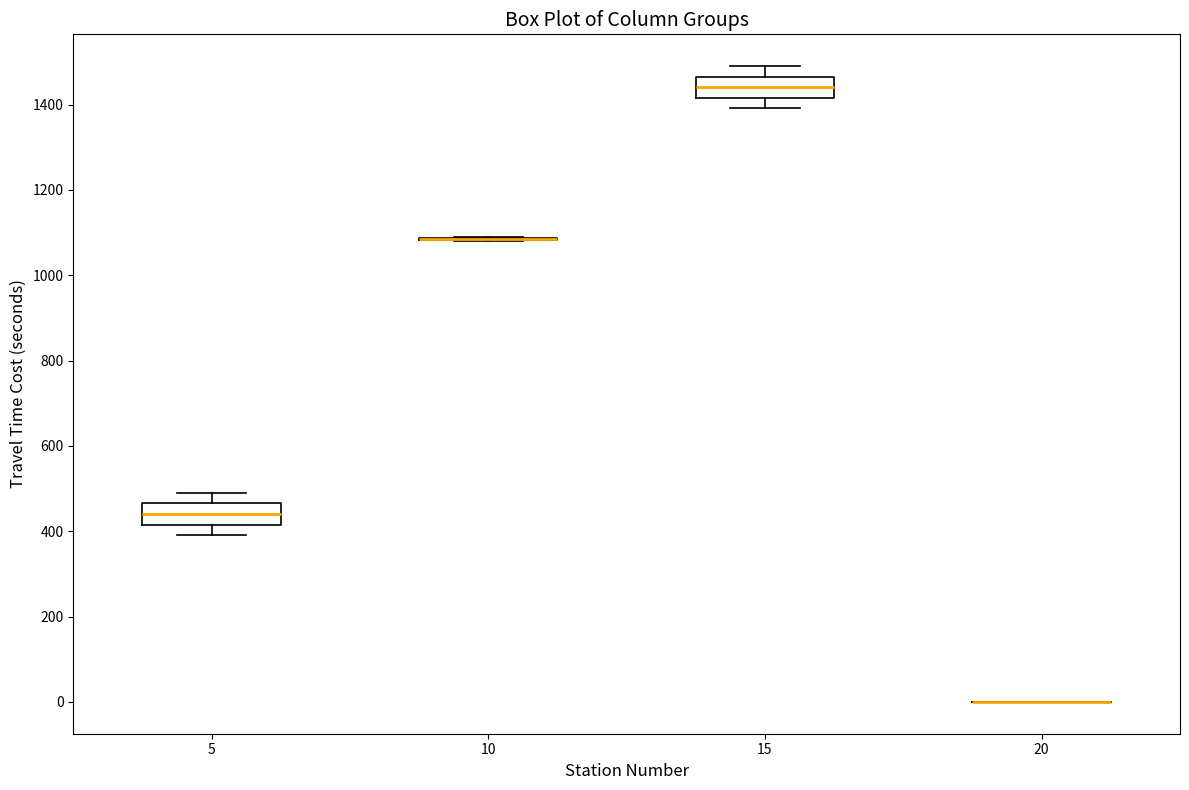

Reading left to right, transcribe this box plot: for each box, give where its median line is, the range the box spans, and where its two whiskers end, as read against the y-axis. The values are not printed on the chart, so give them approximately, as read against the axis.

5: median 440, box 420 to 460, whiskers 400 to 500
10: box collapsed to a line at 1080, whiskers 1080 to 1100
15: median 1440, box 1420 to 1460, whiskers 1400 to 1500
20: box collapsed to a line at 0, whiskers 0 to 0